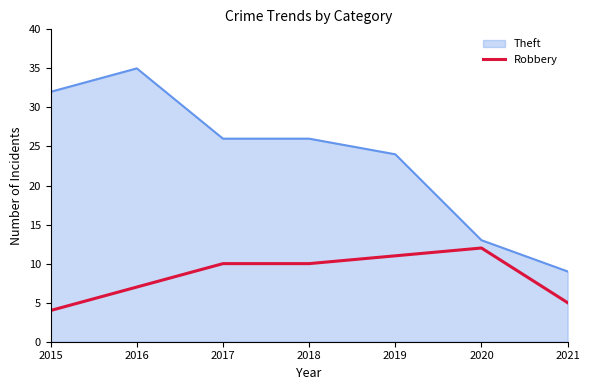

List the series in order of their peak value, lowest first.

Robbery, Theft